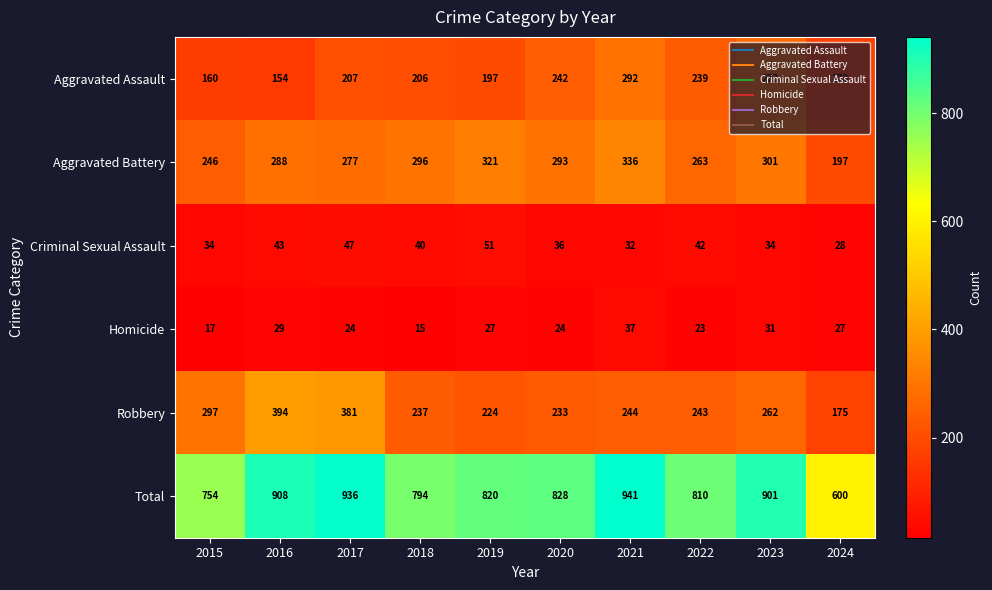

Which series changed the most between 2016 and 2017?

Aggravated Assault